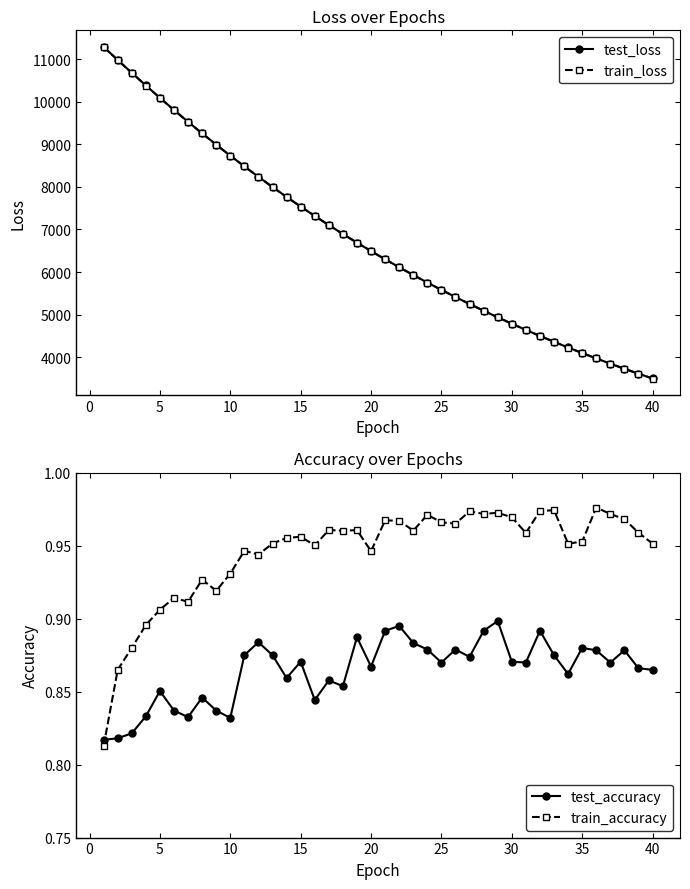

Which series has the largest total across all categories?

test_loss